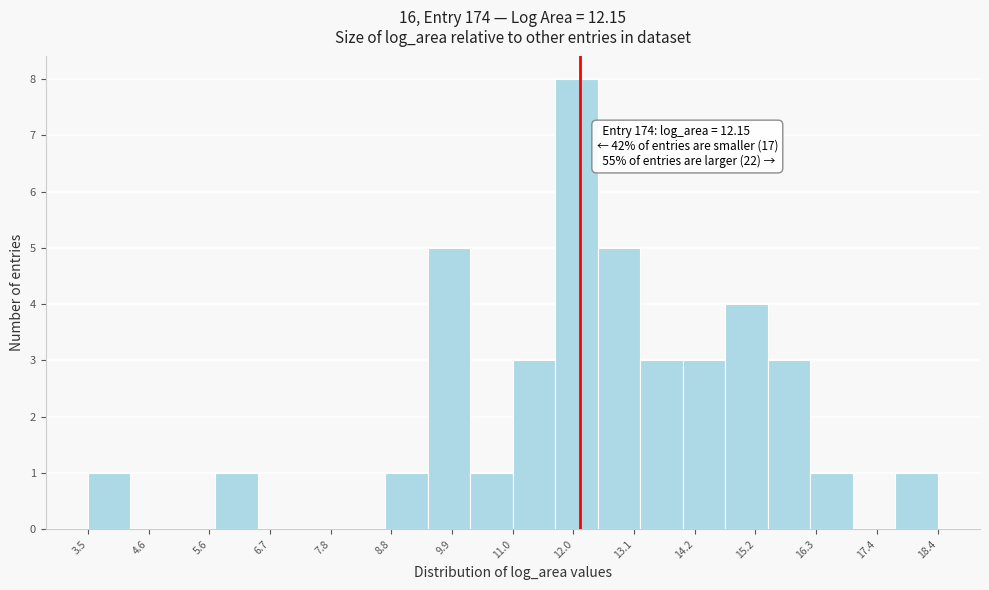

Around what value on the x-axis is the tallest bar? Give the approximate position of its centre, as read against the axis.

12.0